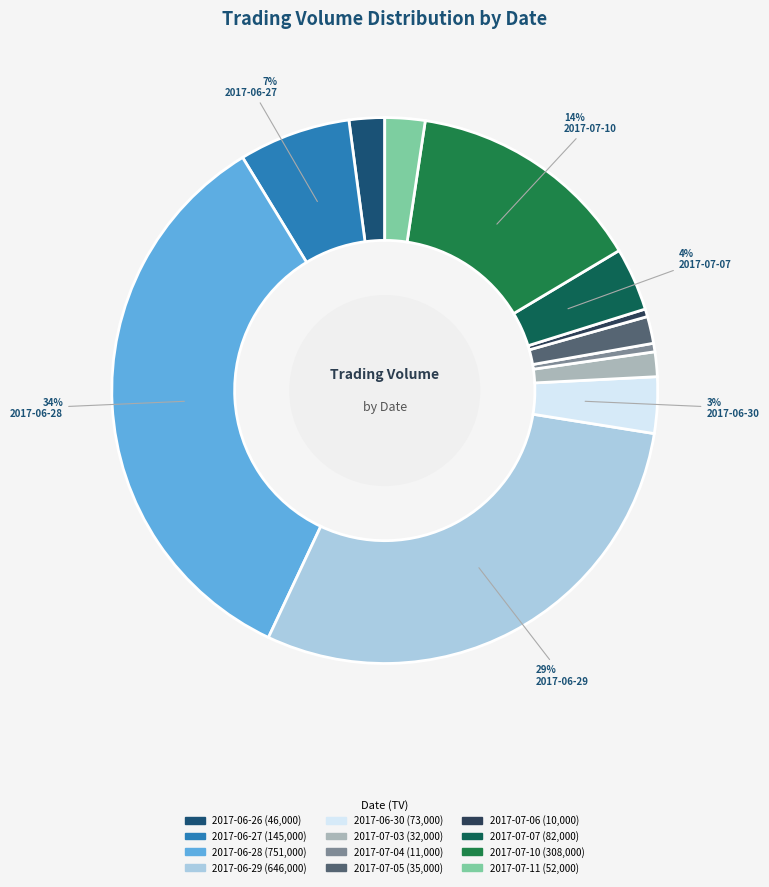

Combined, what portion of the pie is 2017-07-07 and 2017-06-29?

33.2%